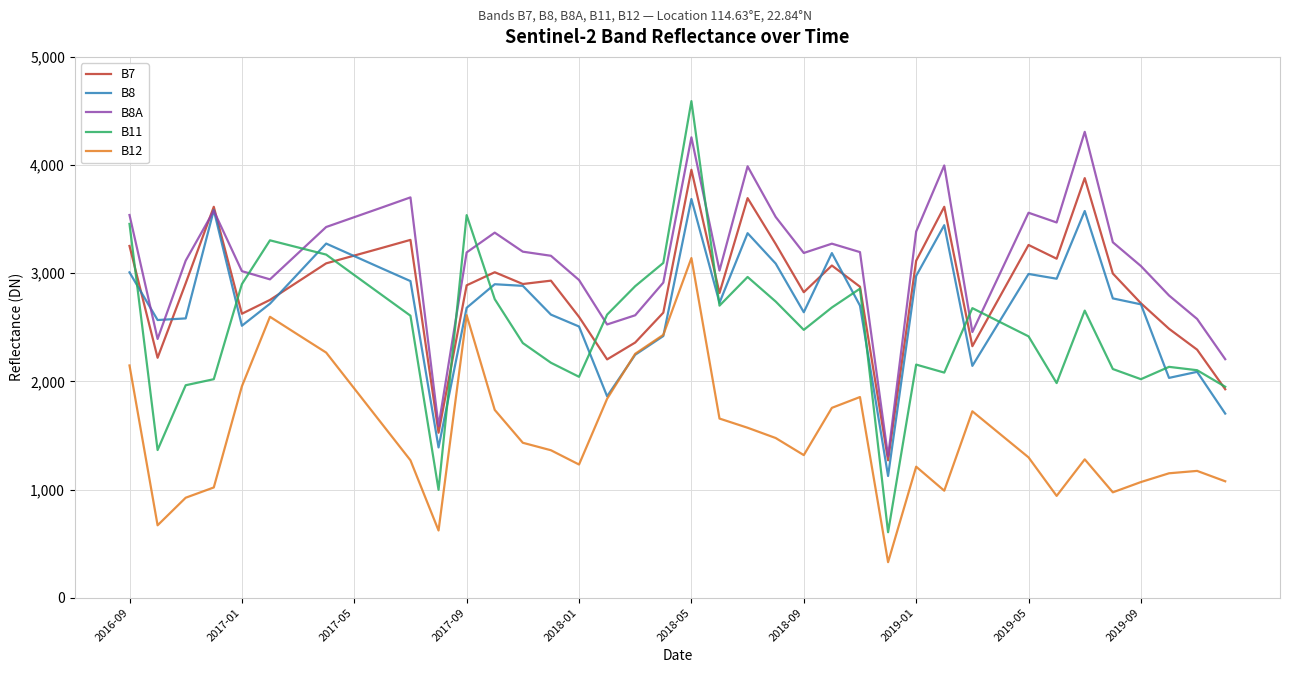

What are all the series names shown in the legend?

B7, B8, B8A, B11, B12